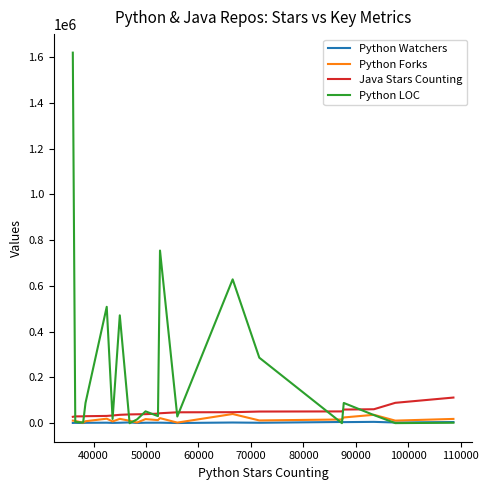

What are all the series names shown in the legend?

Python Watchers, Python Forks, Java Stars Counting, Python LOC